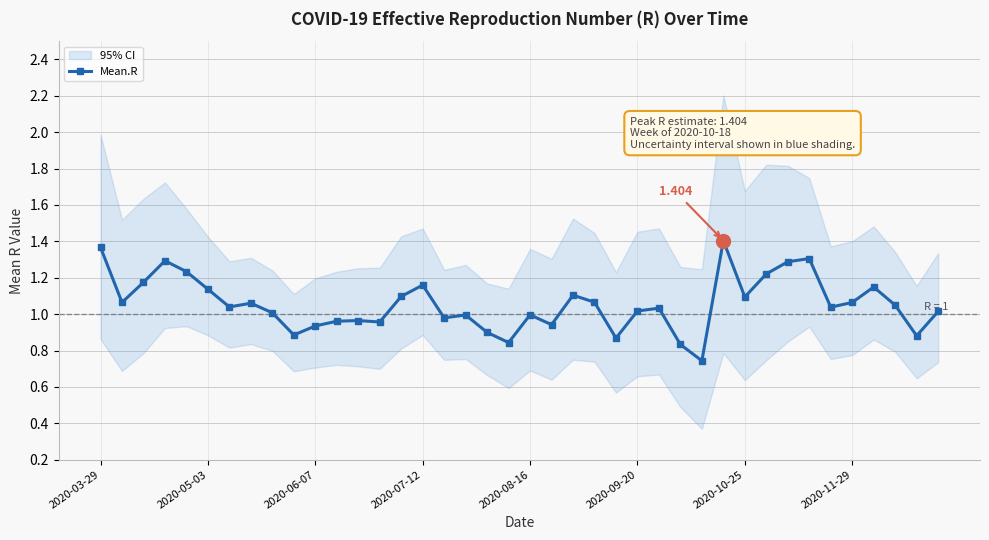

True or false: Mean.R has more than 2 points higher than both neighbors.

True